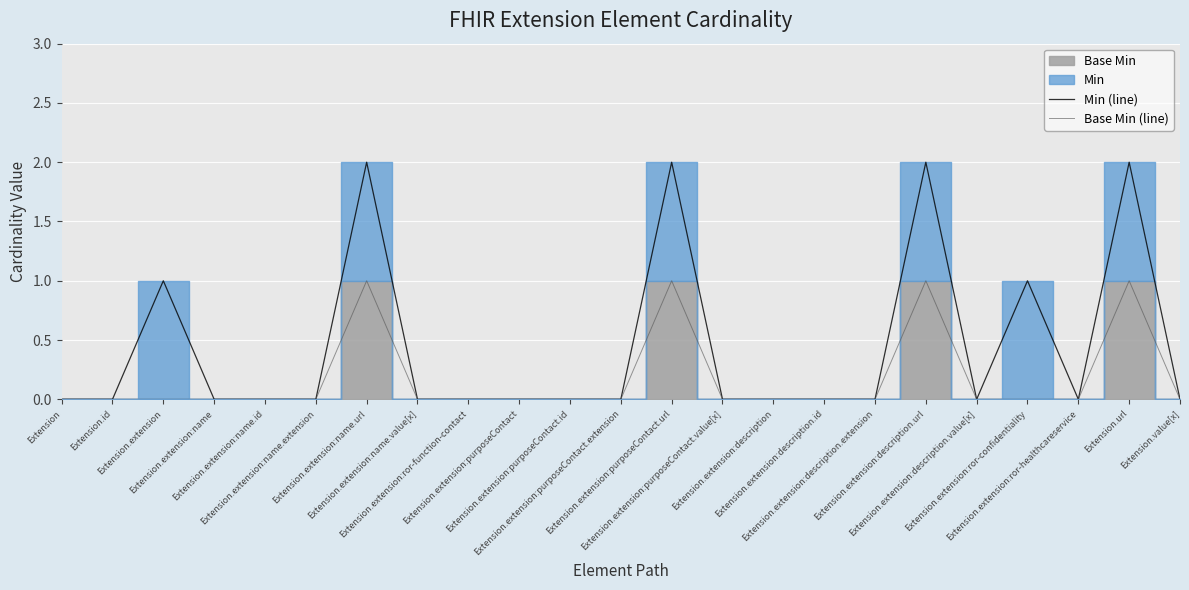

The value of Min (line) at Extension.extension:description.url is 2. True or false?

True